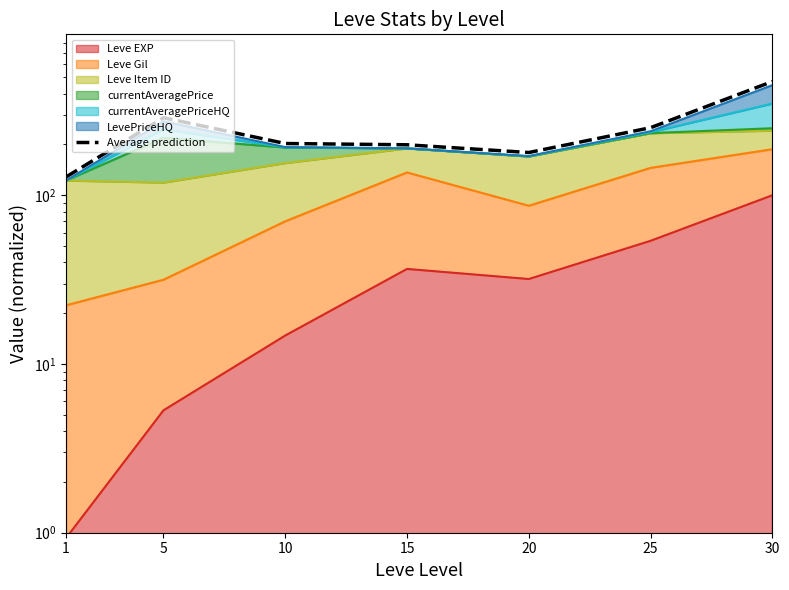

Which category has the highest value across all series?

30